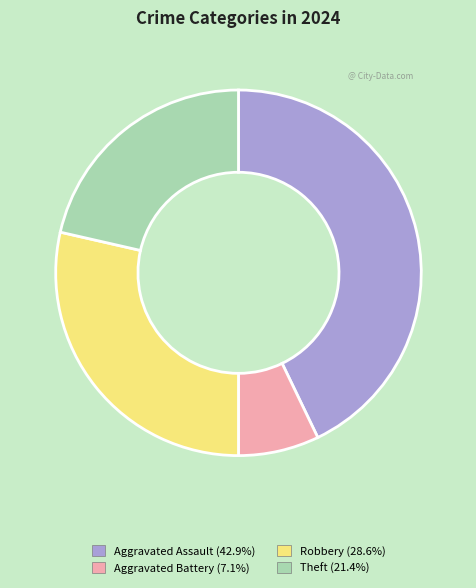

Is there any slice that represents more than half of the pie?

No